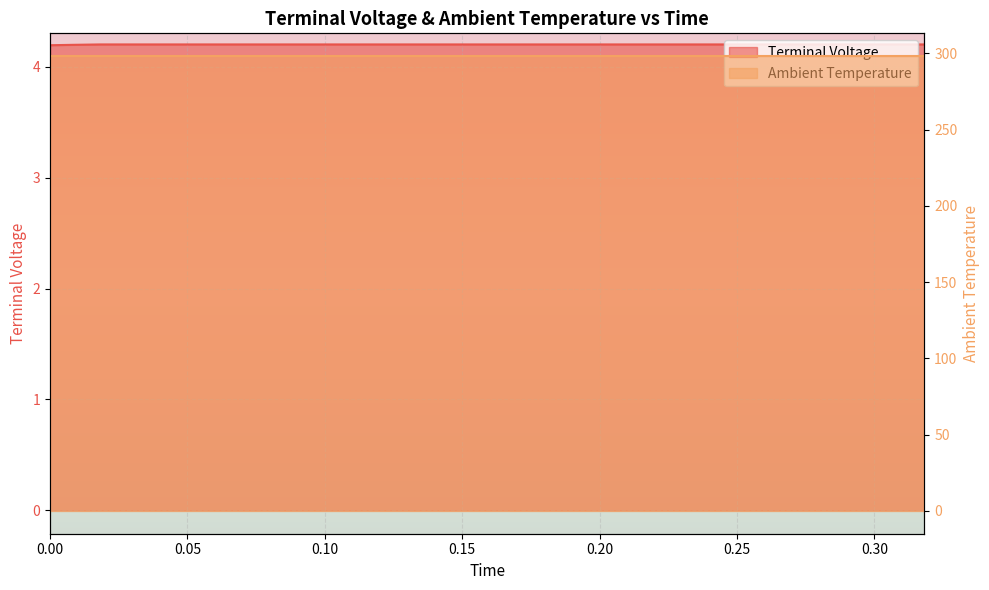

Reading left to right, what are all the values shown in this chart?

4.2	4.2	4.2	4.2	4.2	4.2	4.2	4.2	4.2	4.2	4.2	4.2	4.2	4.2	4.2	4.2	4.2	4.2	4.2	4.2	4.2	4.2	4.2	4.2	4.2	4.2	4.2	4.2	4.2	4.2	4.2	4.2	4.2	4.2	4.2	4.2	4.2	4.2	4.2	4.2